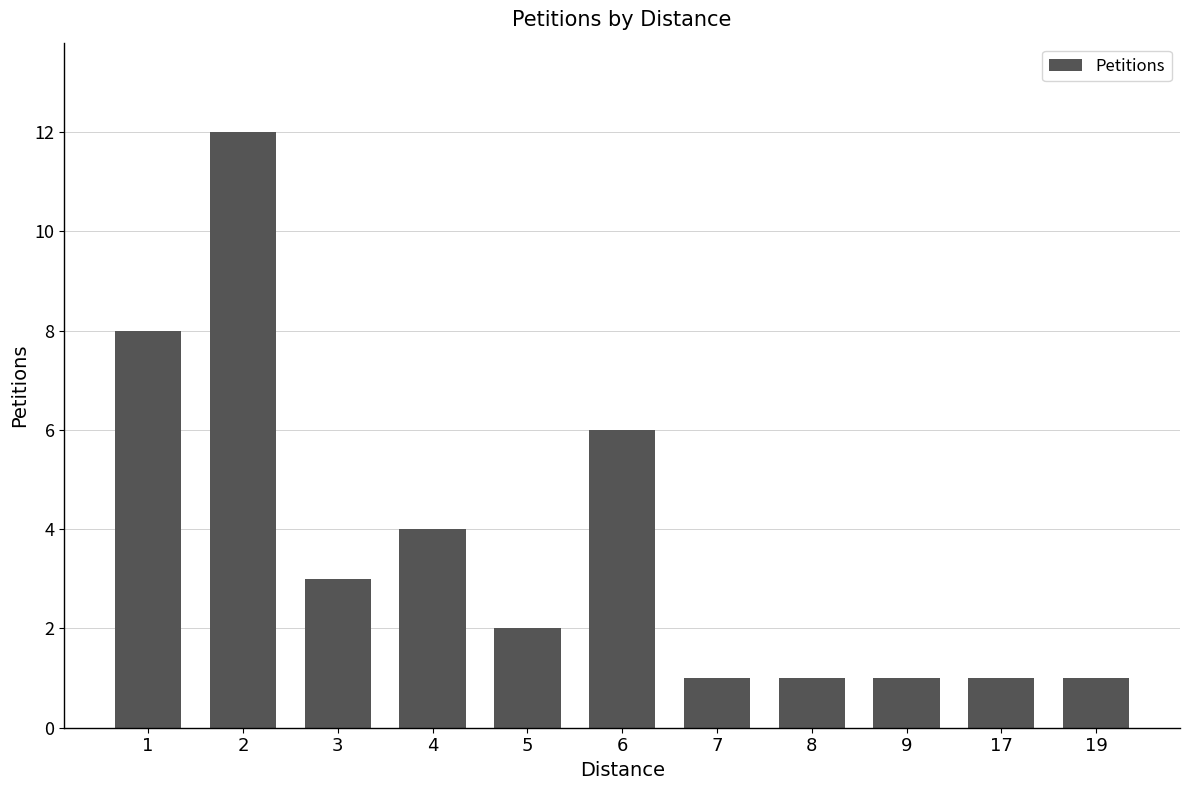

What is the maximum value shown in the chart?

12